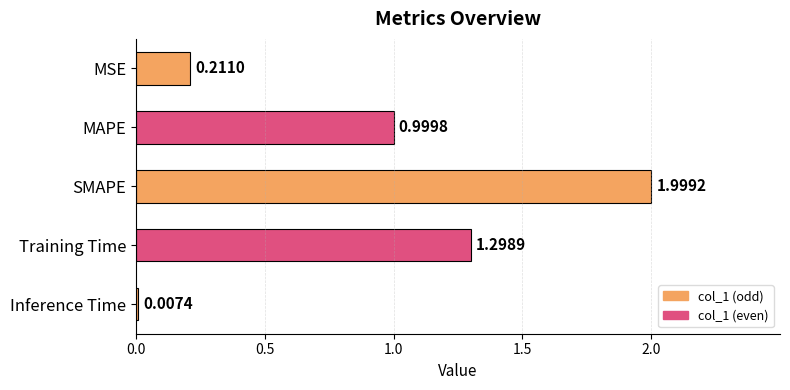

Which has a higher value, MSE or MAPE?

MAPE